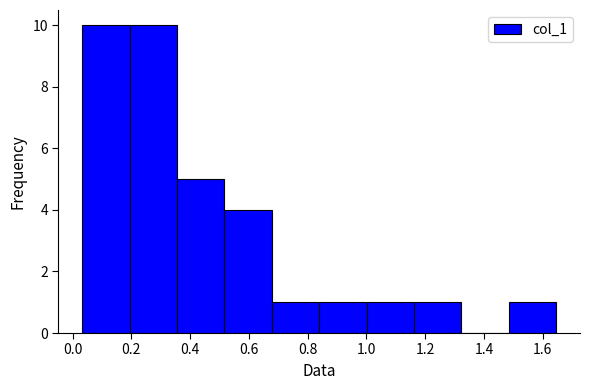

Reading left to right, list every bar in this chart as the range it spans on the x-axis followed by its height. Neither the bar edges nor the heights are printed on the chart, so give them approximately, as read against the axes.

0.04 to 0.20: 10
0.20 to 0.36: 10
0.36 to 0.52: 5
0.52 to 0.68: 4
0.68 to 0.84: 1
0.84 to 1.00: 1
1.00 to 1.16: 1
1.16 to 1.32: 1
1.32 to 1.48: 0
1.48 to 1.64: 1